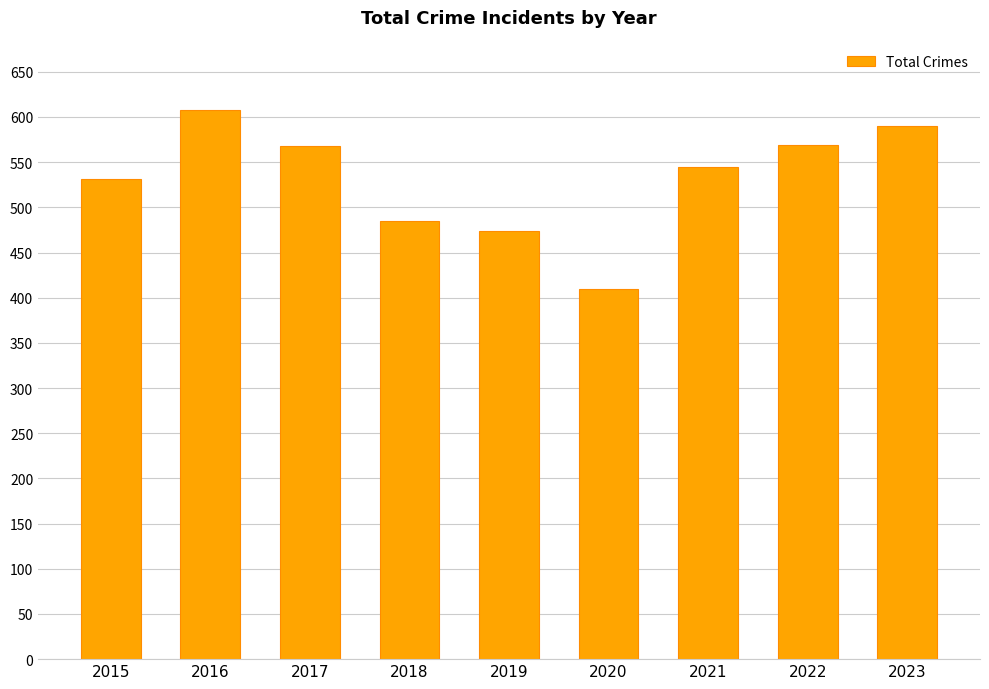

Which category has the lowest value across all series?

2020